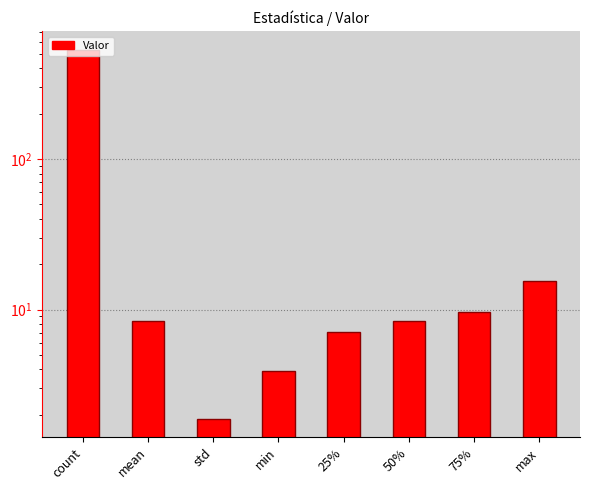

What is the ratio of the value at count to the value at std?

283.3